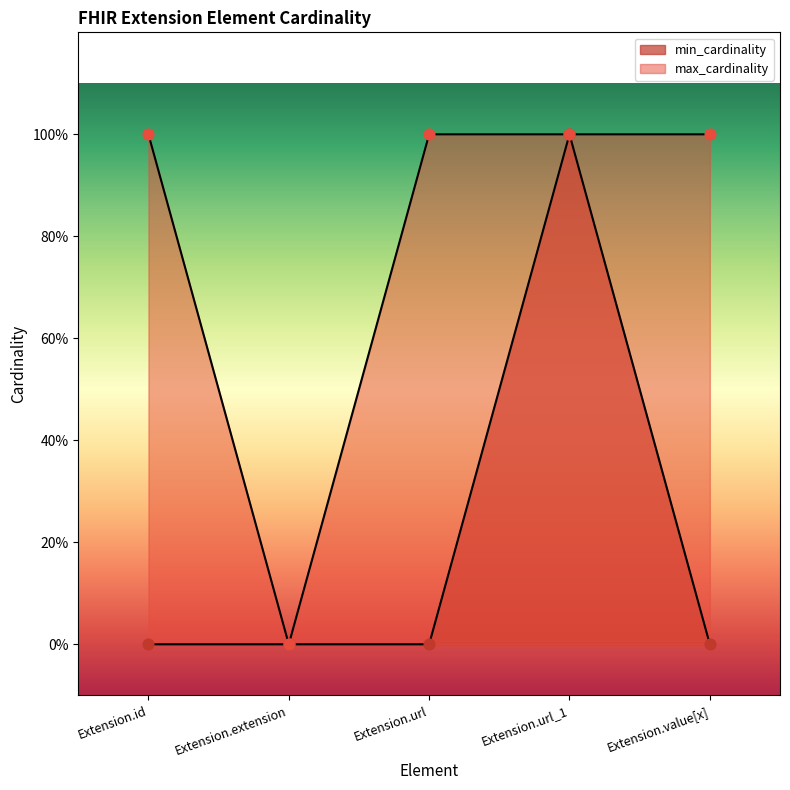

What are all the series names shown in the legend?

min_cardinality, max_cardinality